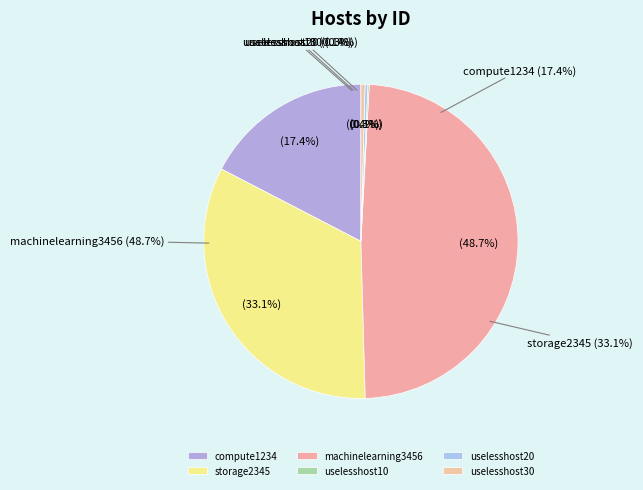

Which category has the smallest portion of the pie?

uselesshost10